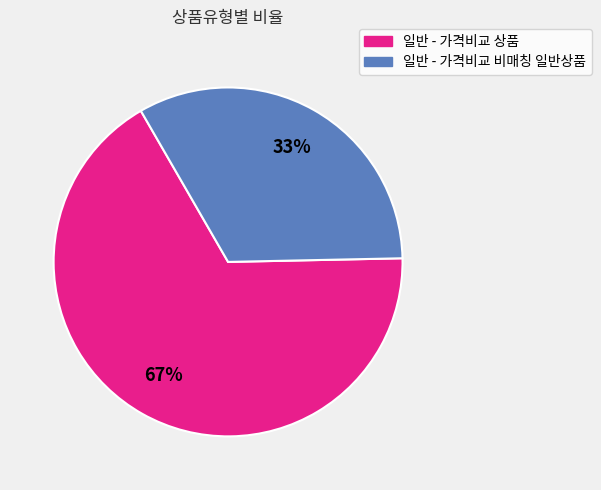

How many slices are in this pie chart?

2